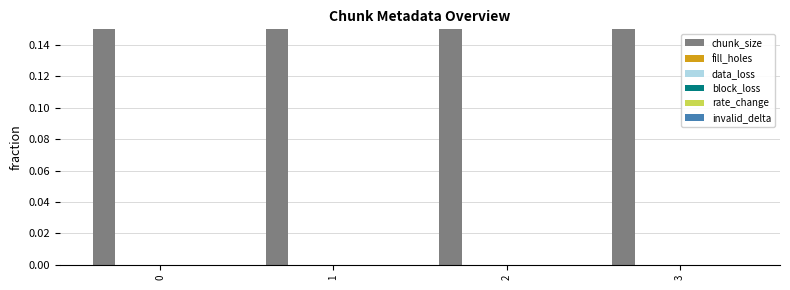

What are all the series names shown in the legend?

chunk_size, fill_holes, data_loss, block_loss, rate_change, invalid_delta